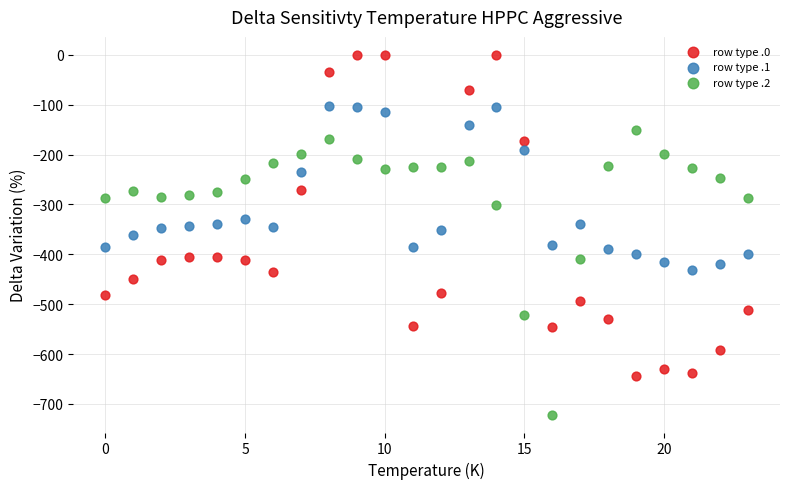

Which series contains the highest Y value?

row type .0